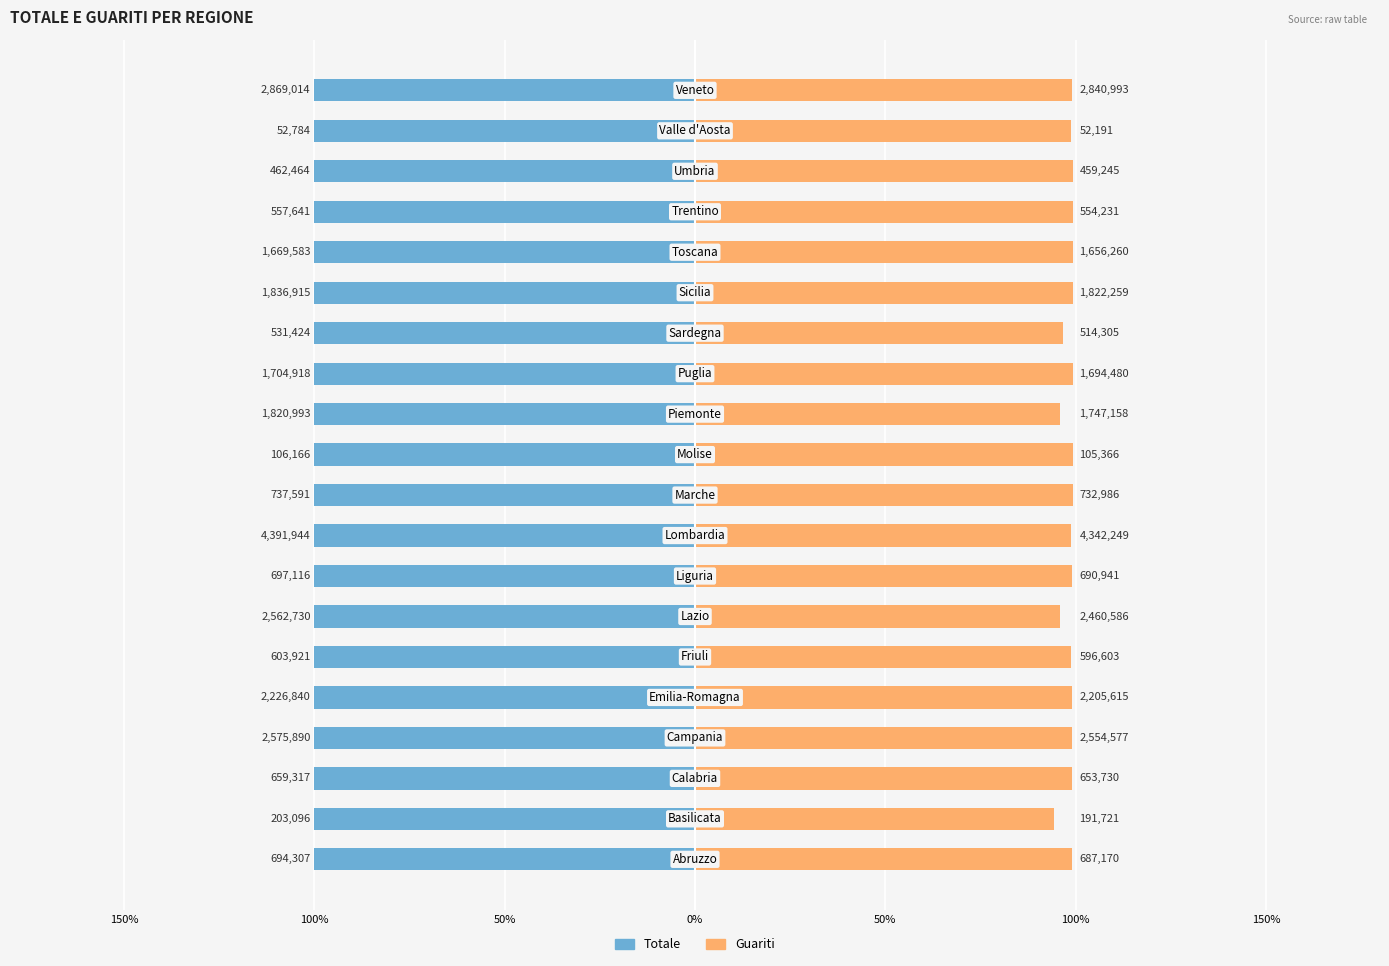

How many groups of bars are there?

20